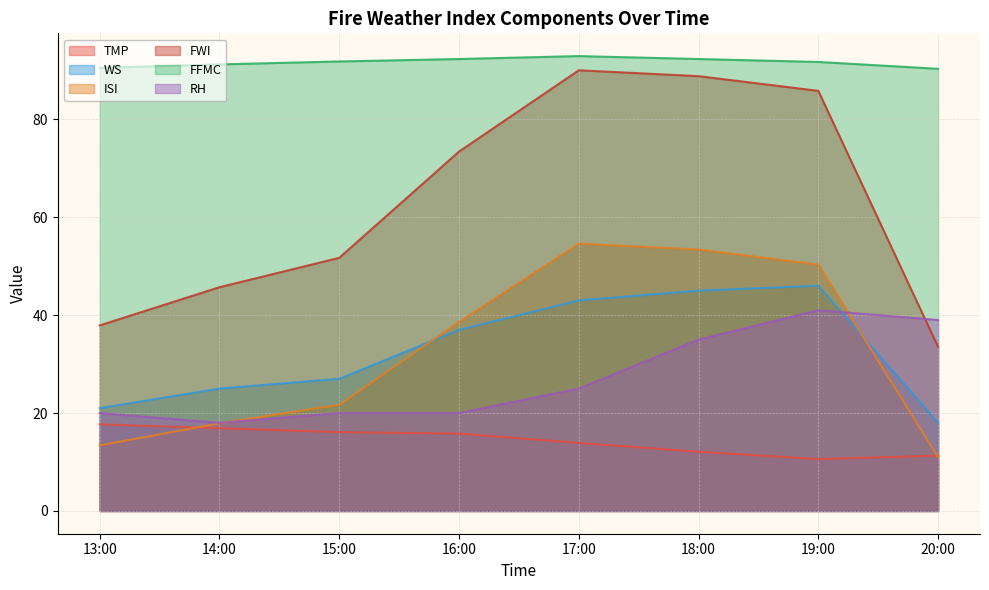

What is the difference between the second highest and second lowest values in the WS series?

24.0